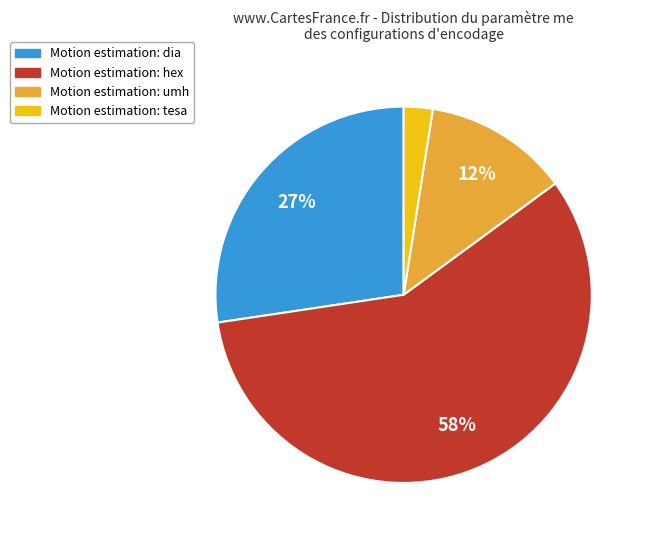

Is there any slice that represents more than half of the pie?

Yes